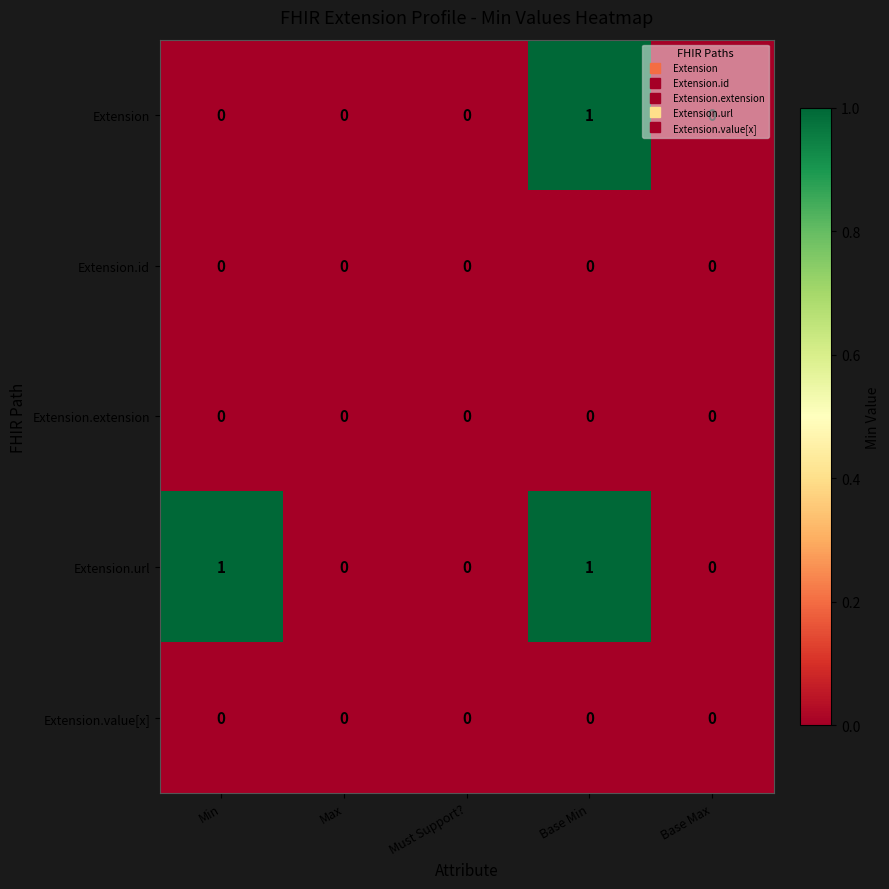

Which series has the largest total across all categories?

Extension.url